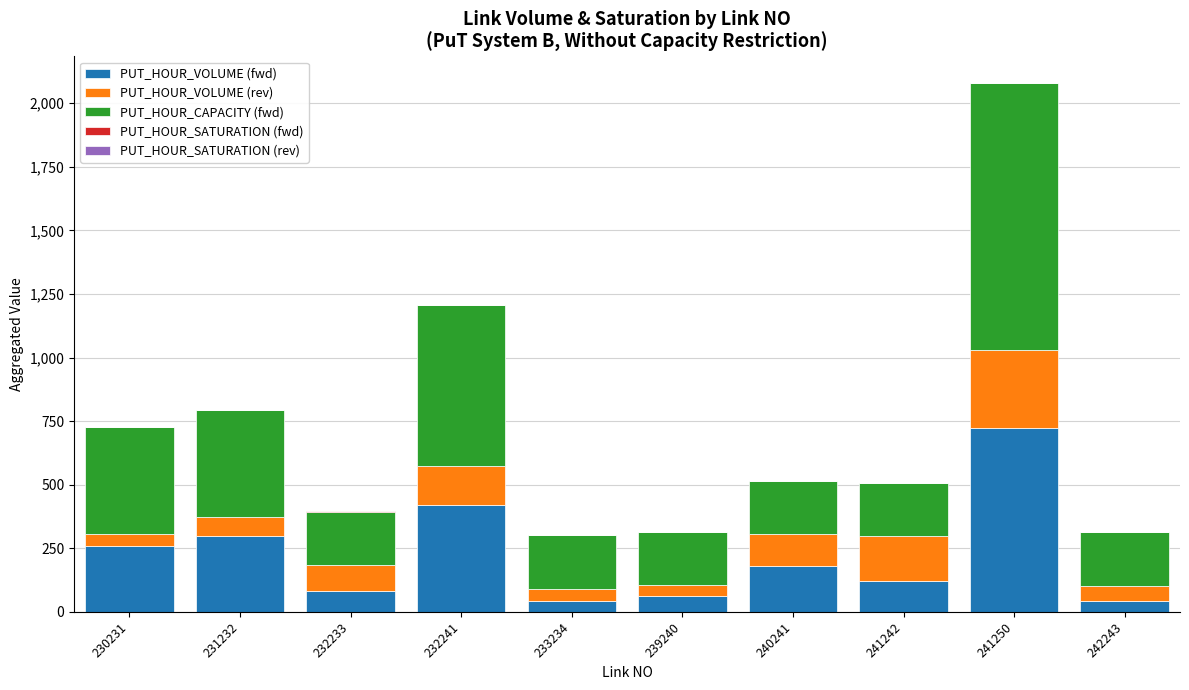

At which label is PUT_HOUR_VOLUME (fwd) closest to 382?

232241